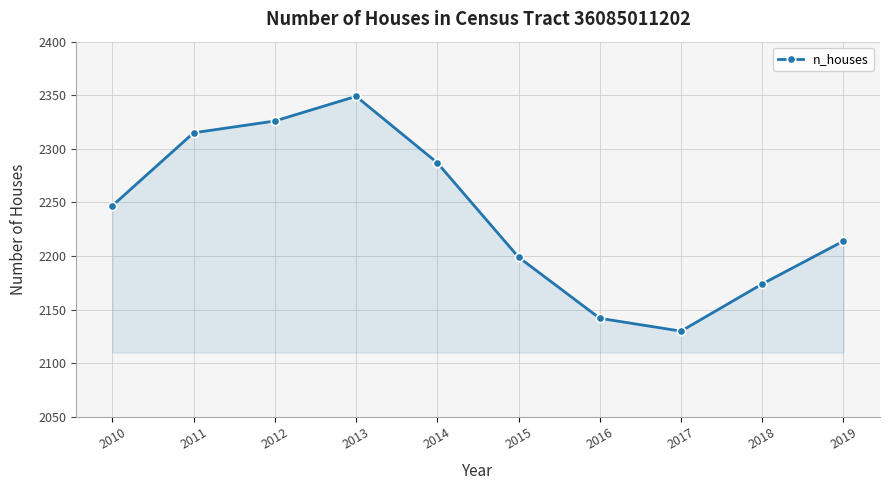

What is the ratio of the value at 2012 to the value at 2010?

1.0